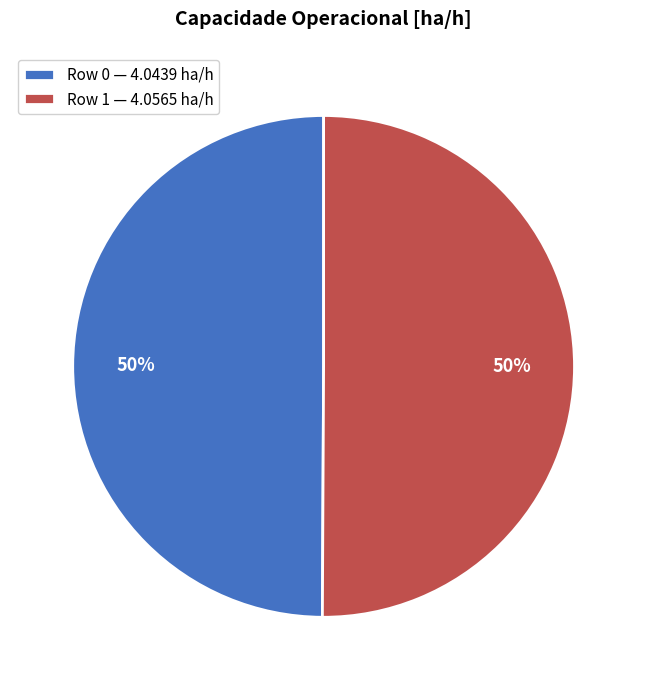

To the nearest percent, what percentage of the pie is Row 1?

50%